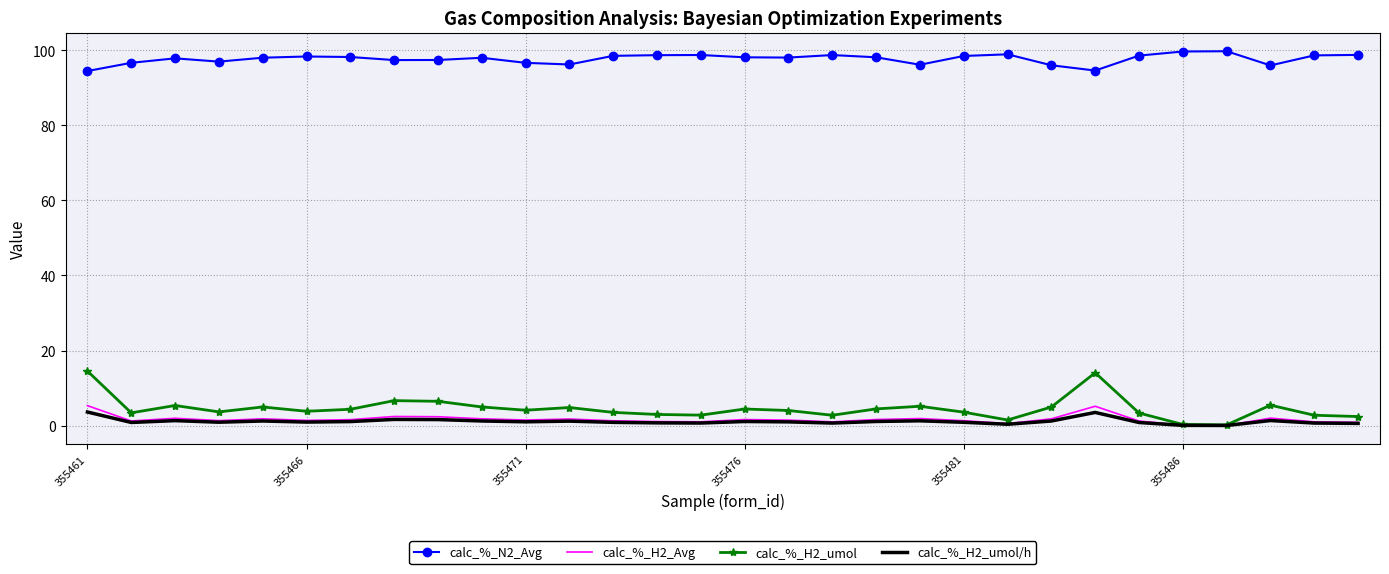

Which series has the largest range (max minus min)?

calc_%_H2_umol